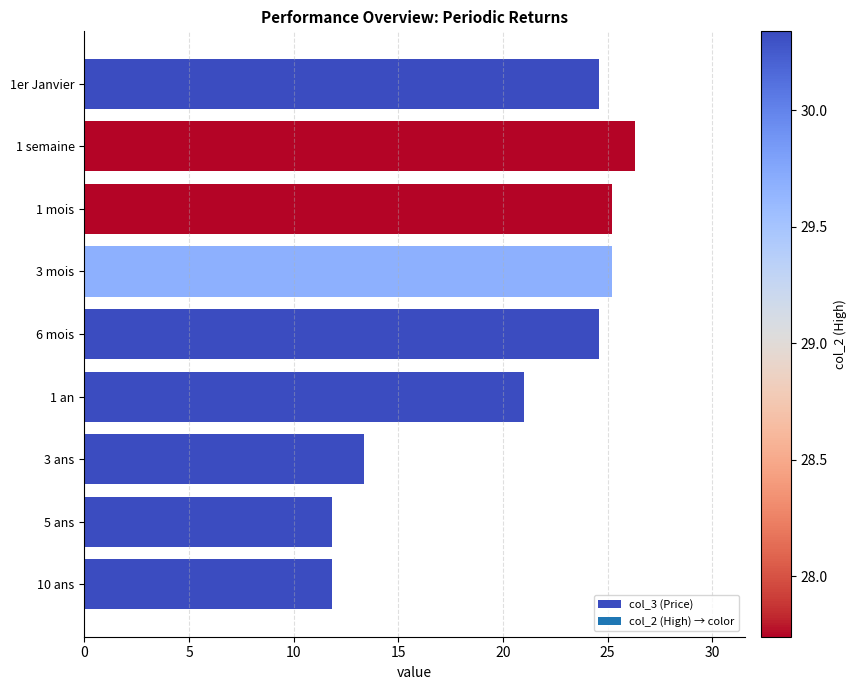

Reading top to bottom, what are all the values shown in this chart?

1er Janvier=24.6	1 semaine=26.3	1 mois=25.2	3 mois=25.2	6 mois=24.6	1 an=21.0	3 ans=13.3	5 ans=11.8	10 ans=11.8